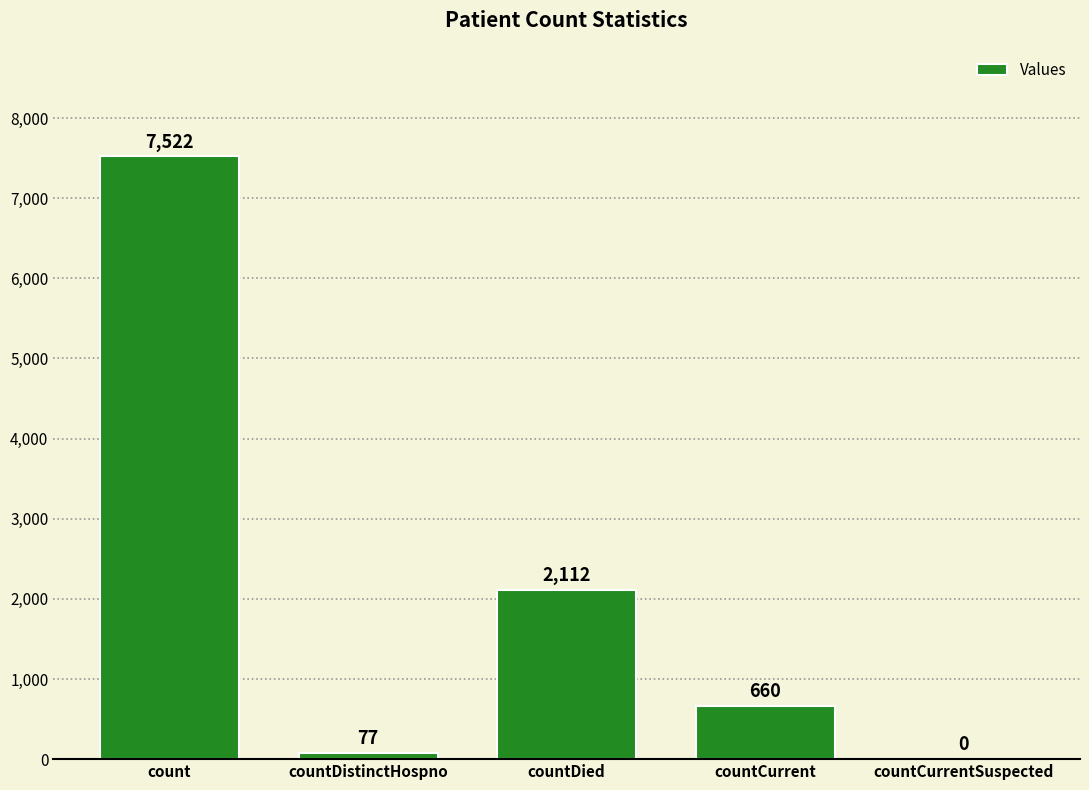

Reading right to left, what are all the values shown in this chart?

0	660	2112	77	7522